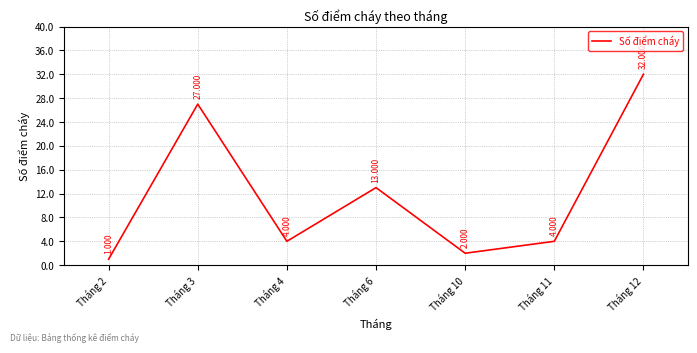

Approximately how many times larger is the value at Tháng 11 compared to Tháng 3?

0.1